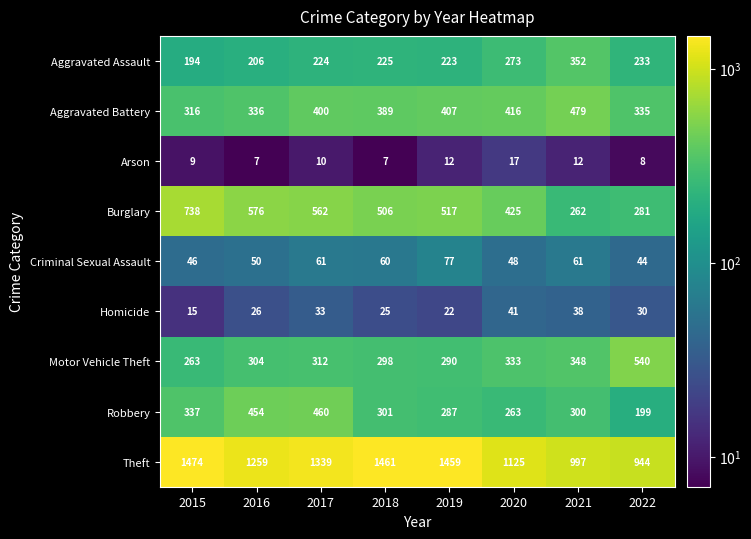

Which series changed the most between 2015 and 2021?

Theft